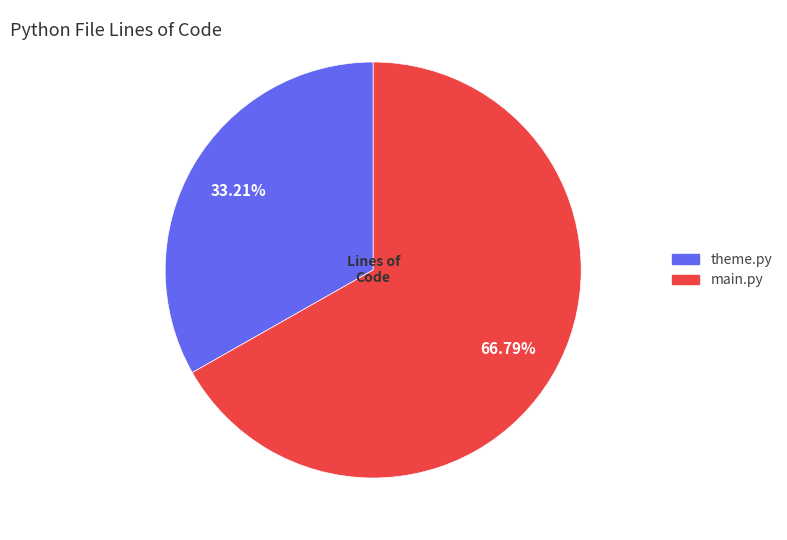

How many slices are in this pie chart?

2